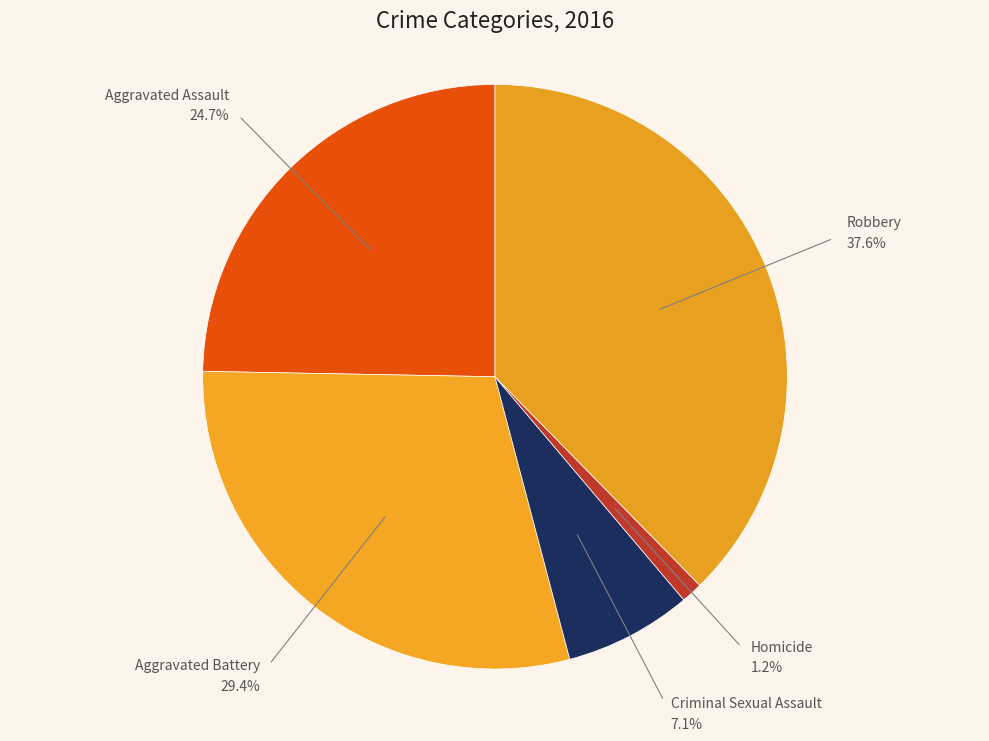

What percentage is the Robbery slice, to the nearest percent?

38%